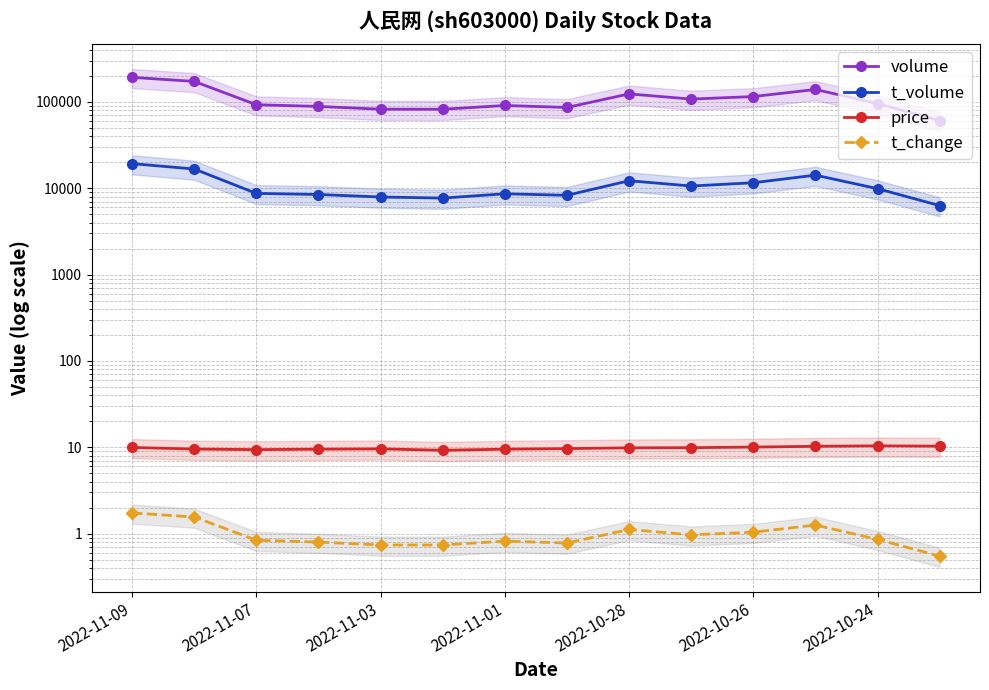

True or false: price and volume cross at least once.

False